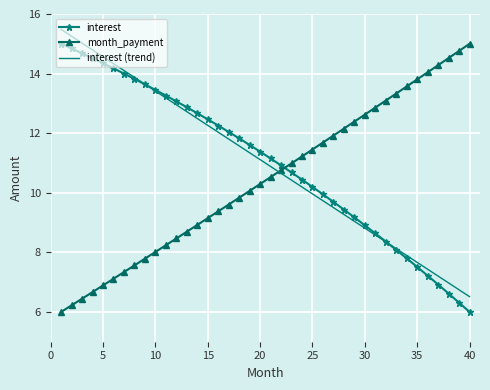

Between 1 and 24, which is larger?

1